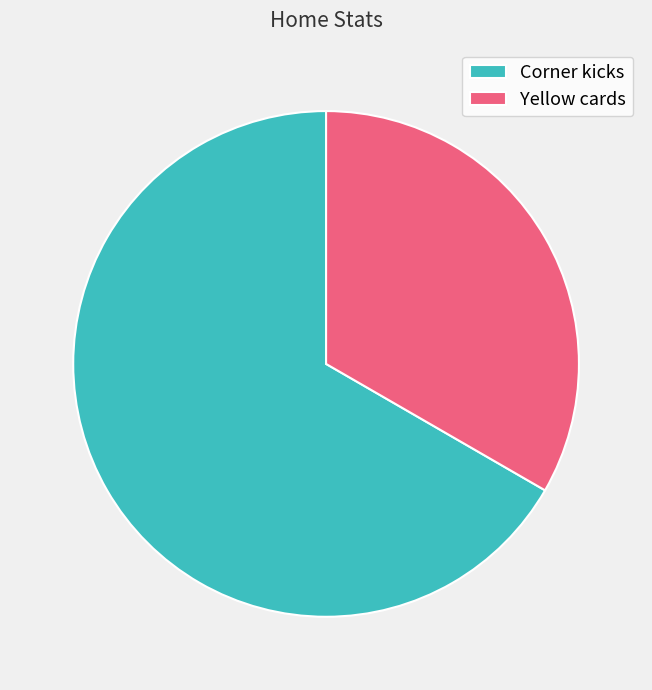

What is the majority slice?

Corner kicks